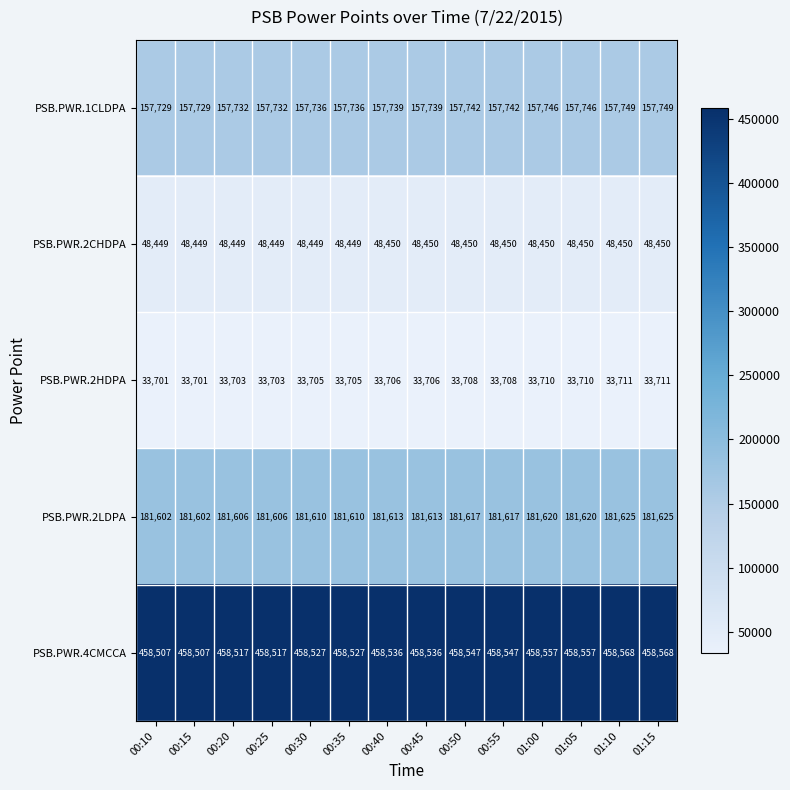

What is the sum of the PSB.PWR.2CHDPA values at 00:30 and 00:20?

96898